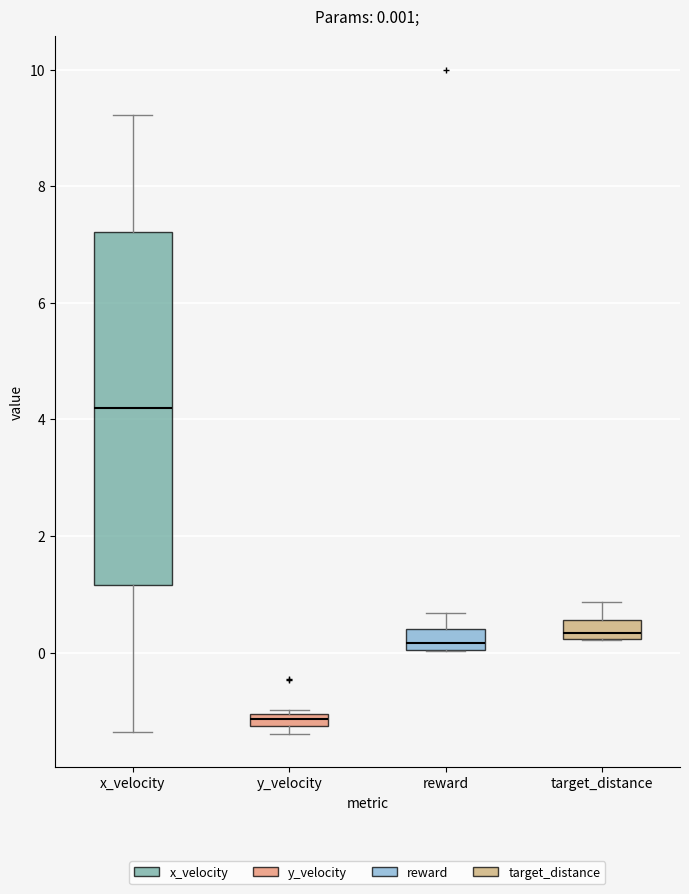

Comparing the boxes themselves (not the whiskers), which one is the tallest?

x_velocity